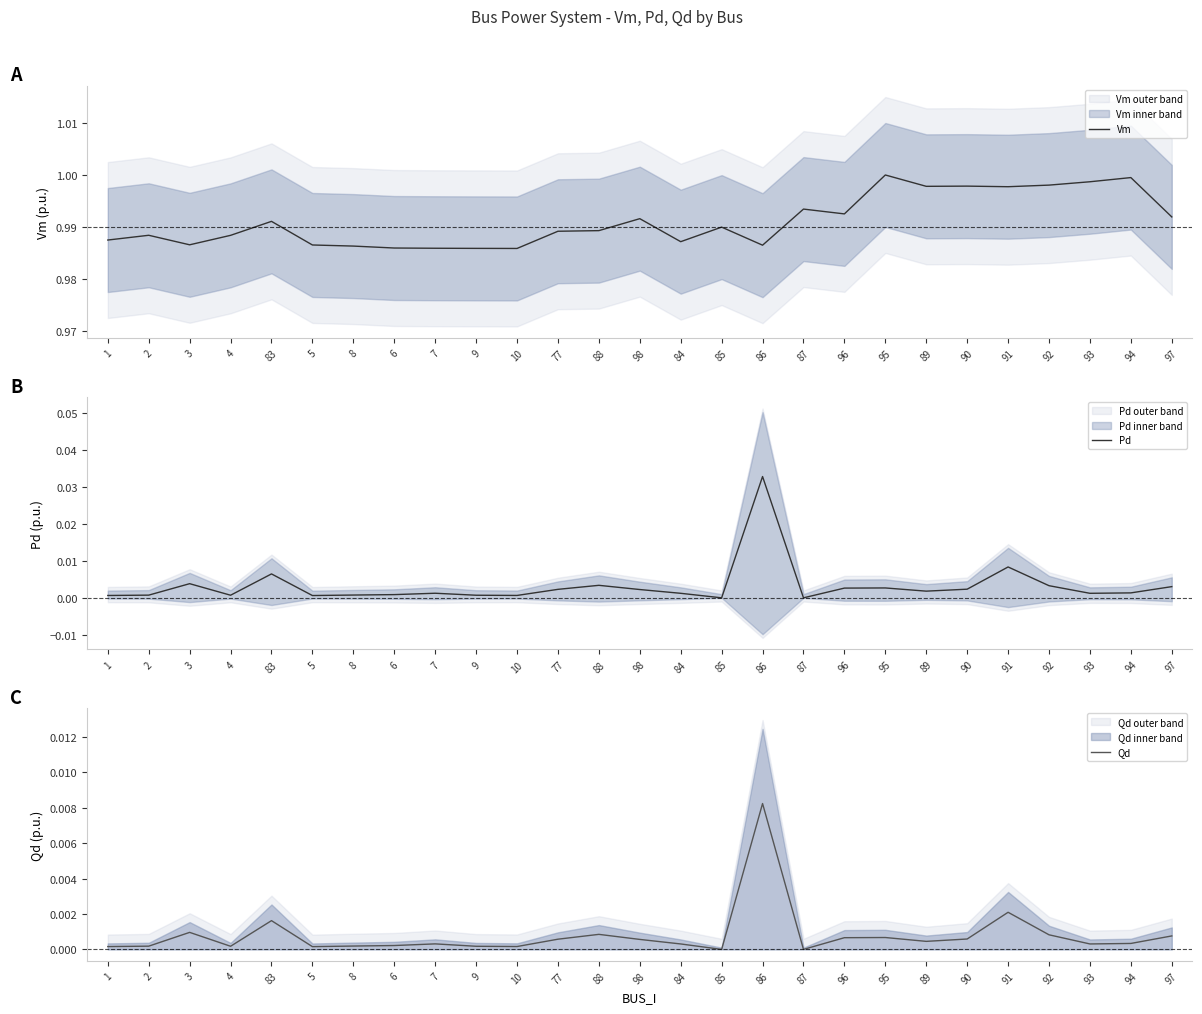

Is it true that Pd equals 0.0 at 98?

True